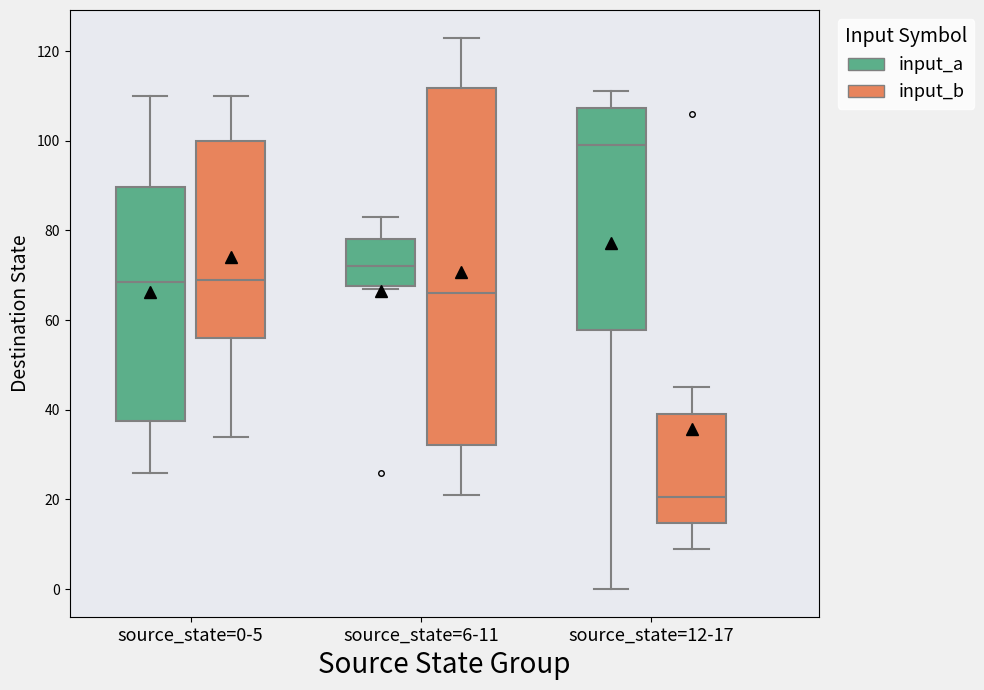

Which box is the tallest, from its lower edge to its upper edge?

source_state=6-11 (input_b)